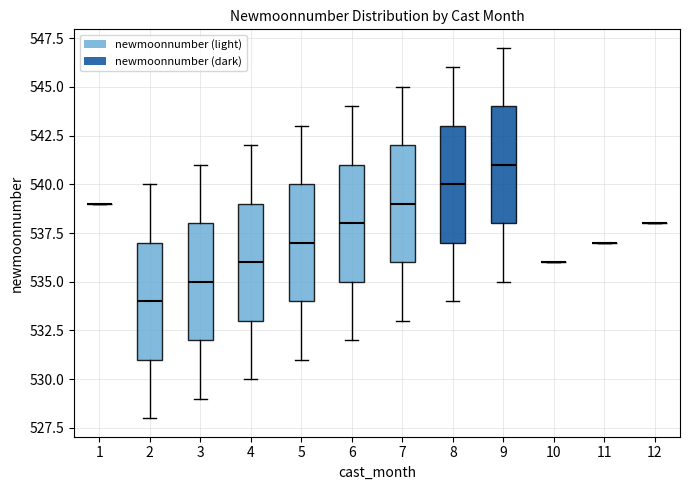

Reading left to right, transcribe this box plot: for each box, give where its median line is, the range the box spans, and where its two whiskers end, as read against the y-axis. The values are not printed on the chart, so give them approximately, as read against the axis.

1: box collapsed to a line at 539, whiskers 539 to 539
2: median 534, box 531 to 537, whiskers 528 to 540
3: median 535, box 532 to 538, whiskers 529 to 541
4: median 536, box 533 to 539, whiskers 530 to 542
5: median 537, box 534 to 540, whiskers 531 to 543
6: median 538, box 535 to 541, whiskers 532 to 544
7: median 539, box 536 to 542, whiskers 533 to 545
8: median 540, box 537 to 543, whiskers 534 to 546
9: median 541, box 538 to 544, whiskers 535 to 547
10: box collapsed to a line at 536, whiskers 536 to 536
11: box collapsed to a line at 537, whiskers 537 to 537
12: box collapsed to a line at 538, whiskers 538 to 538